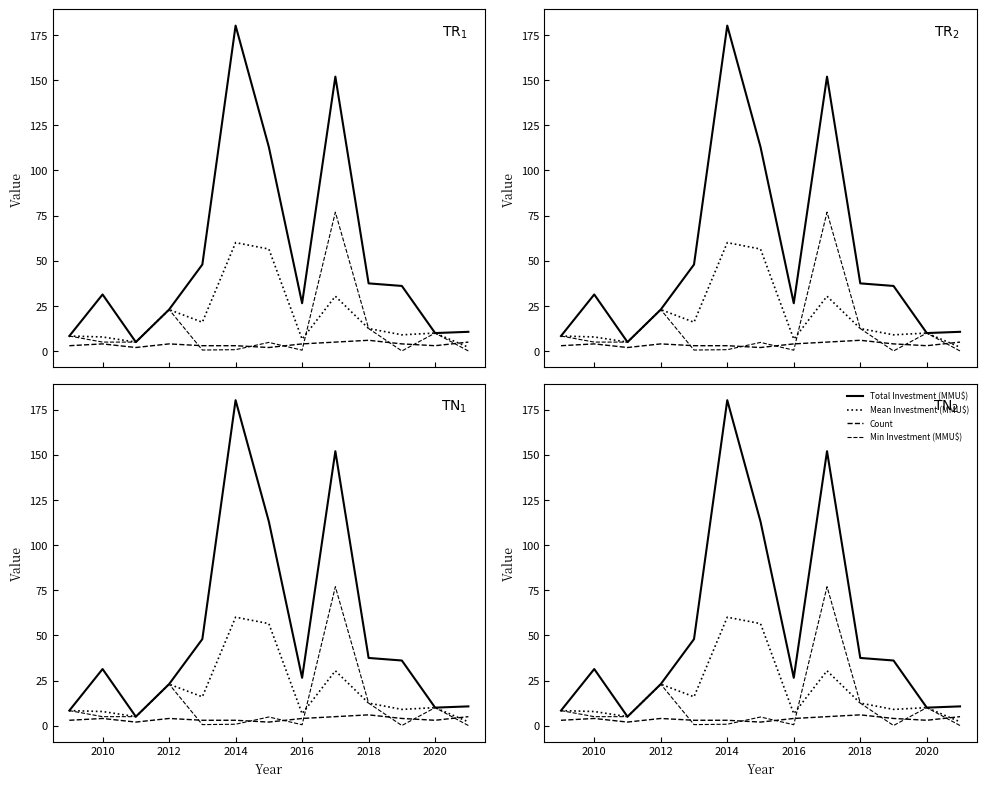

What is the value of the Total Investment (MMU$) point at the 10th from the left?

37.5